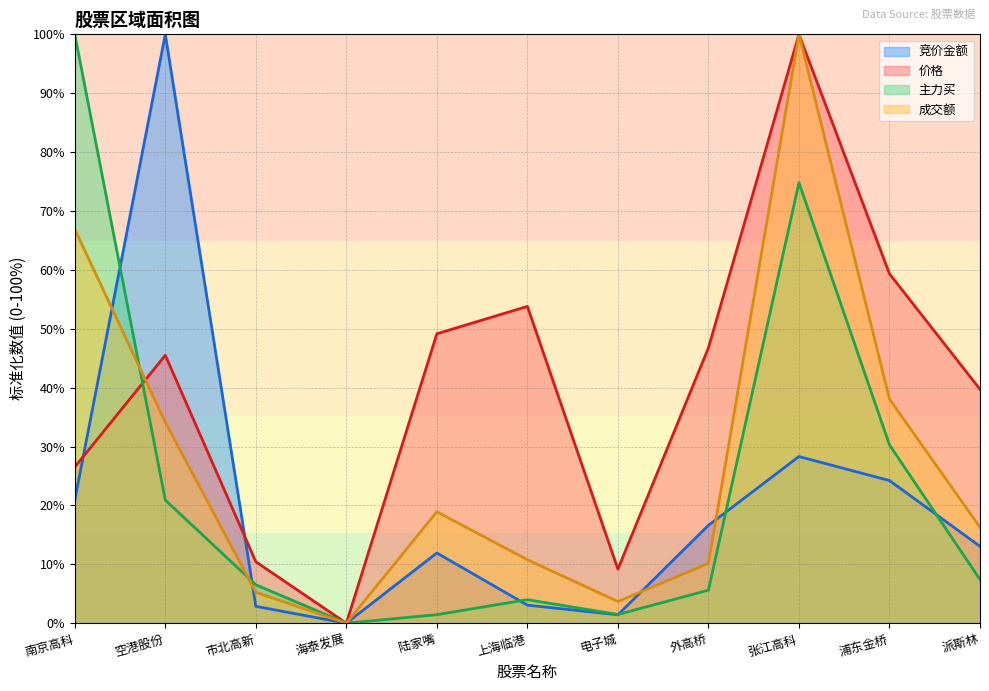

At which category is the sum across all series the highest?

张江高科